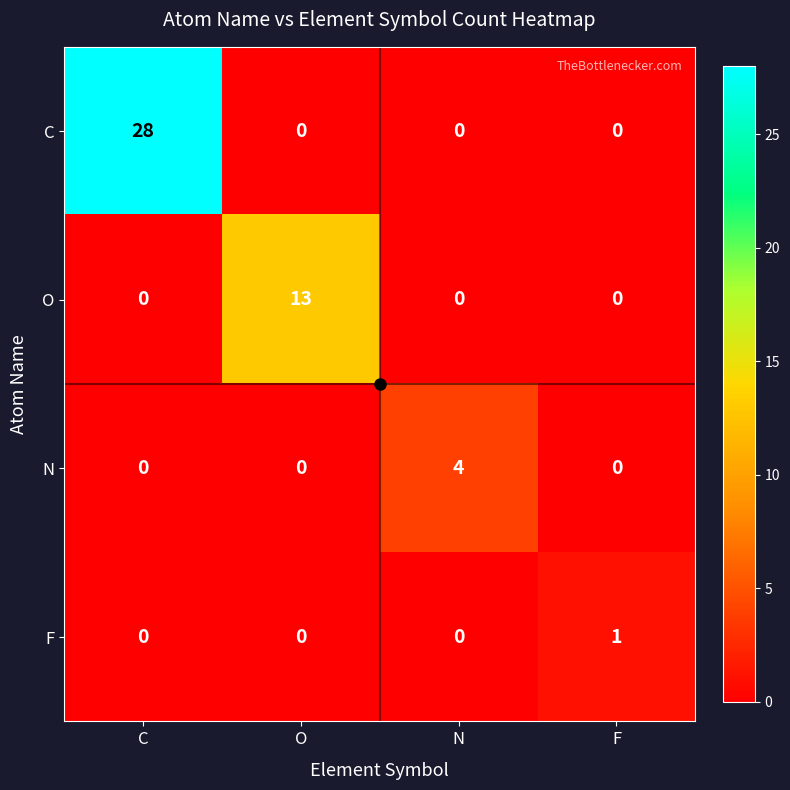

At which category is the sum across all series the highest?

C